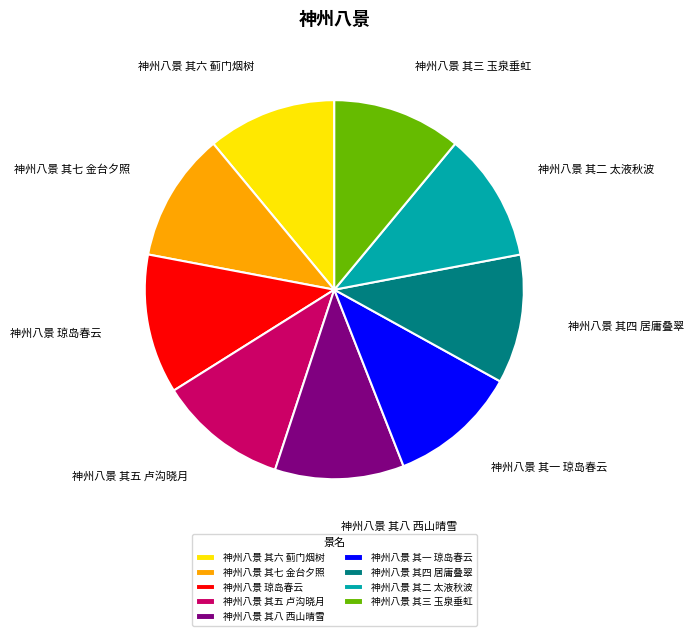

True or false: 神州八景 其五 卢沟晓月 accounts for 11% of the total.

True